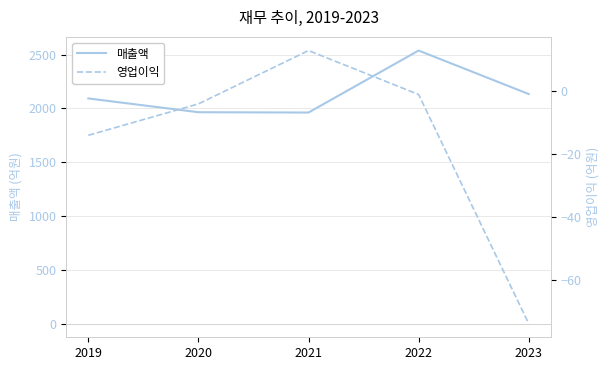

Reading right to left, what are all the values shown in this chart?

매출액: 2023=2133	2022=2537	2021=1961	2020=1964	2019=2092
영업이익: 2023=-74	2022=-1	2021=13	2020=-4	2019=-14